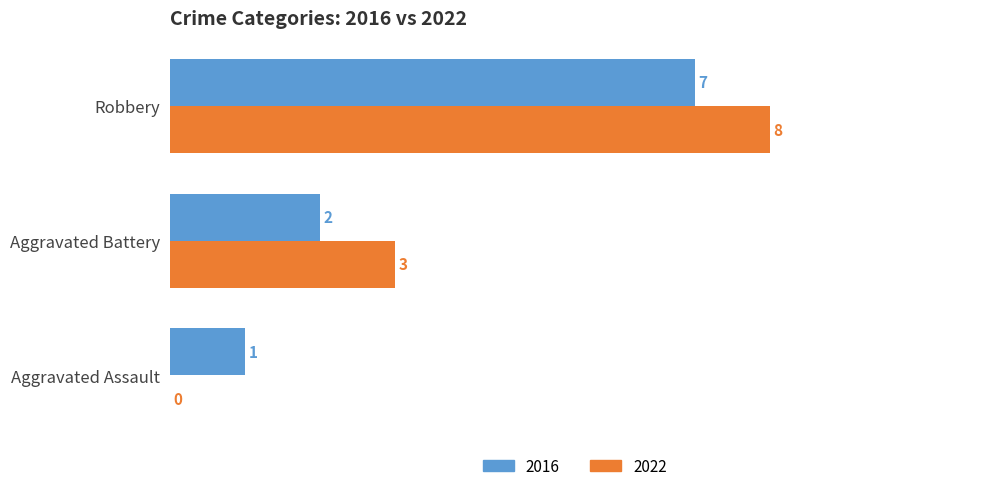

The 2016 series shows 5 at Robbery. True or false?

False